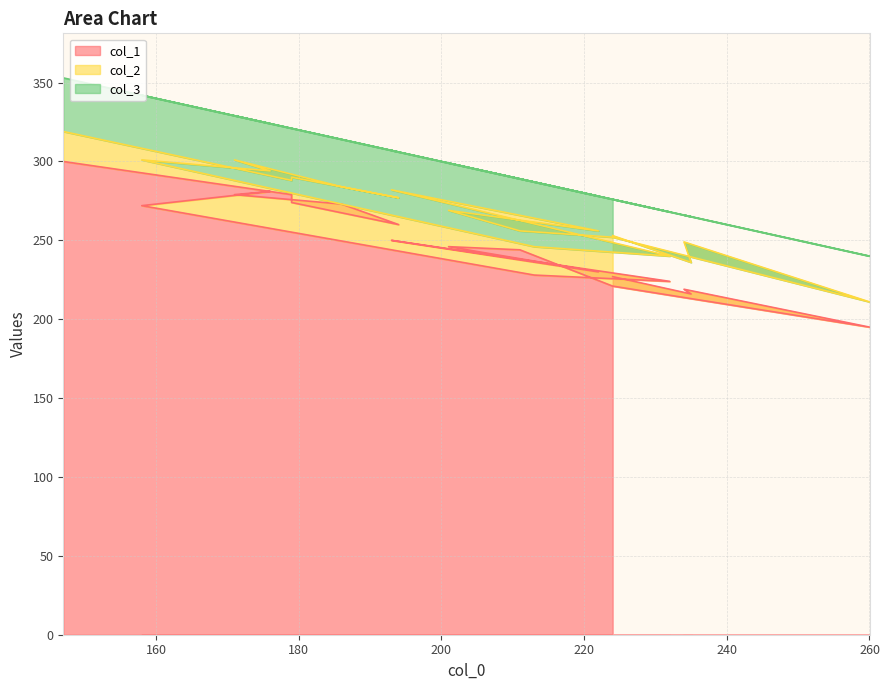

Is it true that col_3 equals 34 at 147?

True